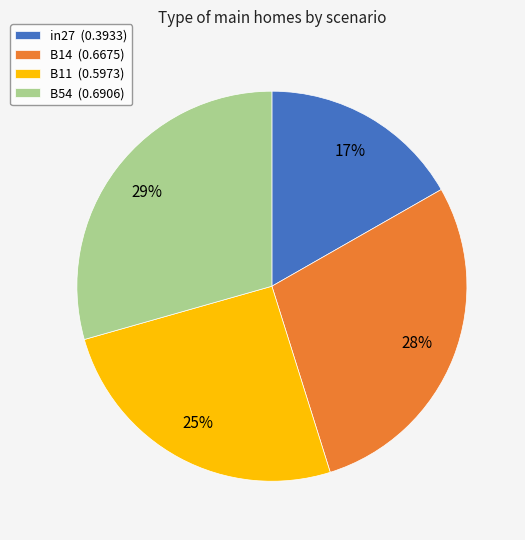

Does any single category account for the majority?

No